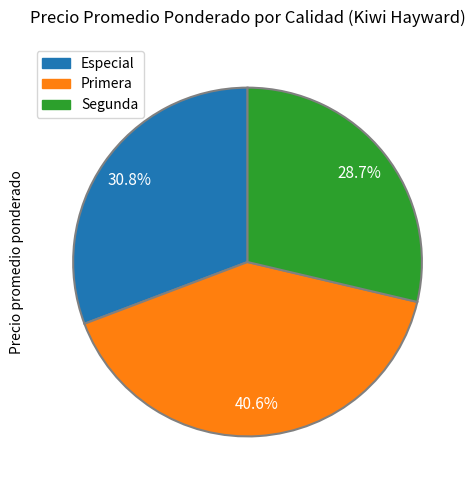

Which category has the smallest portion of the pie?

Segunda